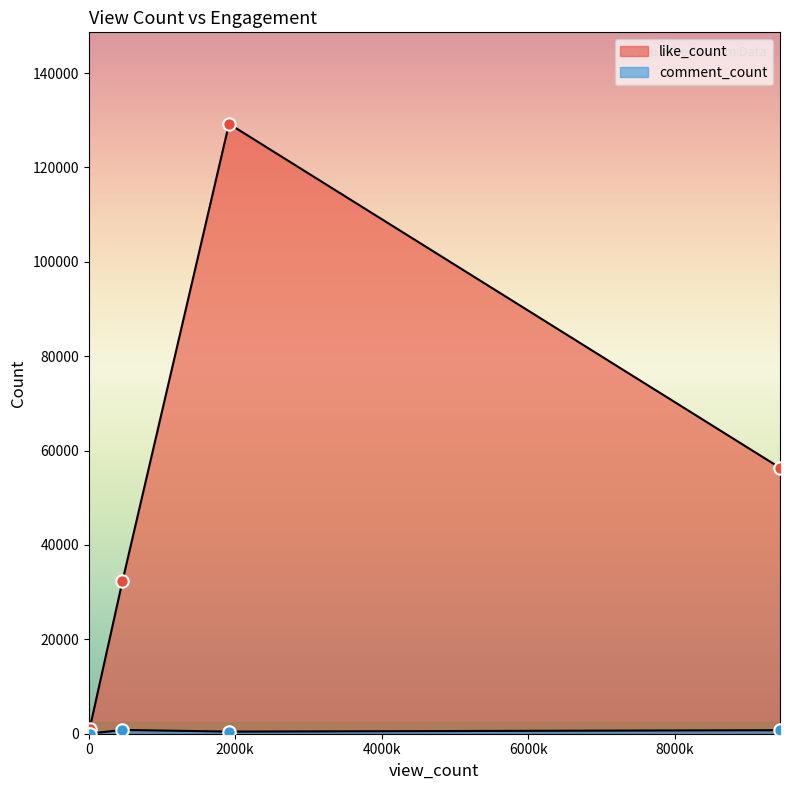

What are all the series names shown in the legend?

like_count, comment_count